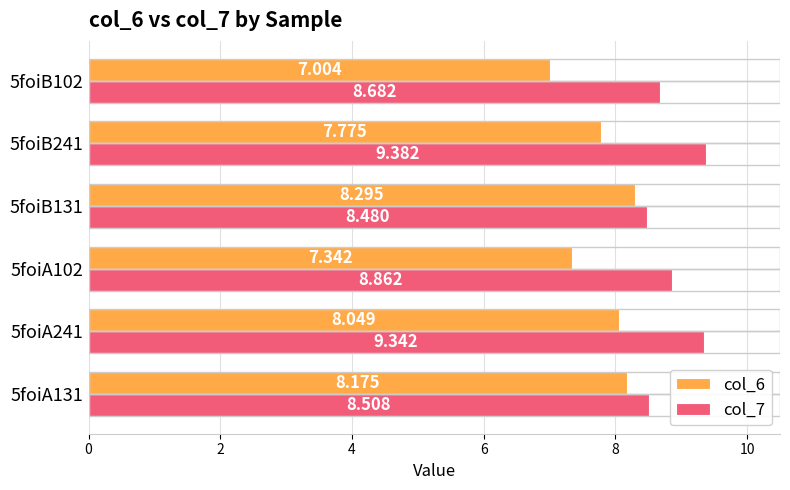

Is the value of col_7 at 5foiB241 greater than the value of col_6 at 5foiB102?

Yes